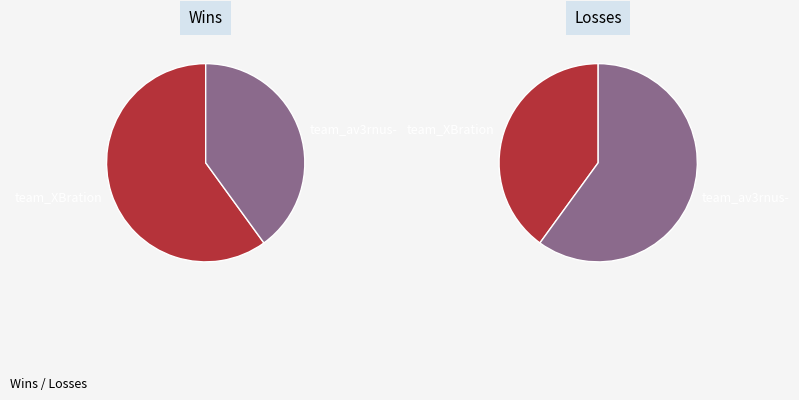

What percentage is NOT represented by team_av3rnus-?

60.0%